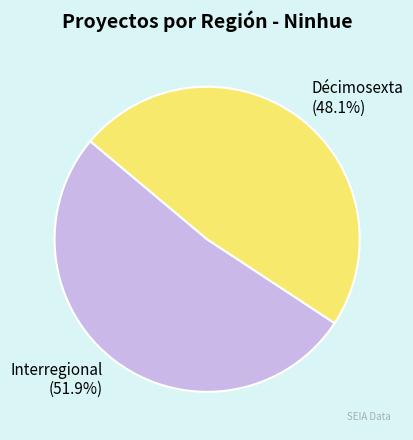

To the nearest percent, what percentage of the pie is Décimosexta?

48%